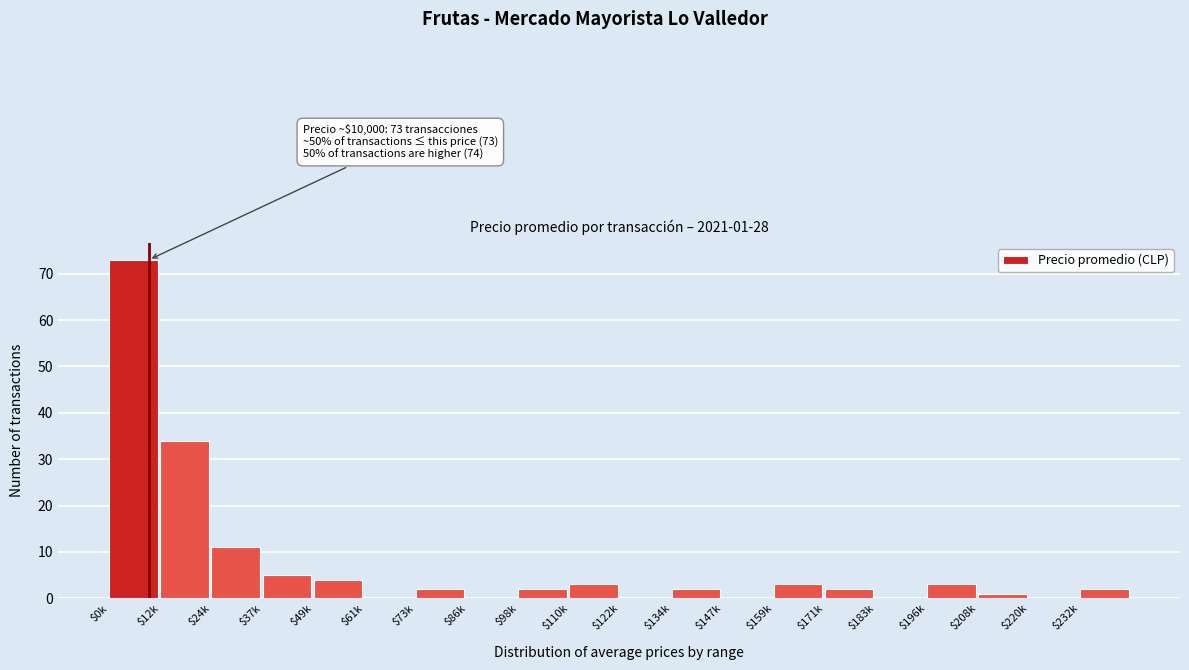

At which label is the value closest to 36?

$12k